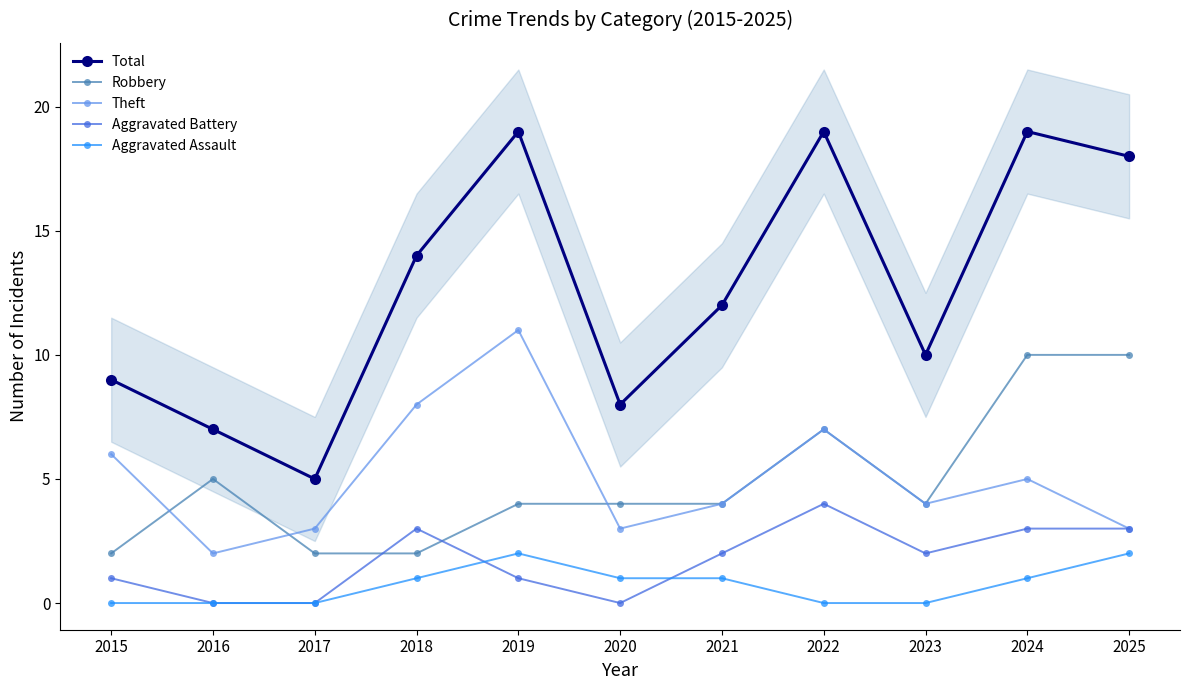

In Aggravated Battery, how many points are higher than both neighbors (excluding endpoints)?

2